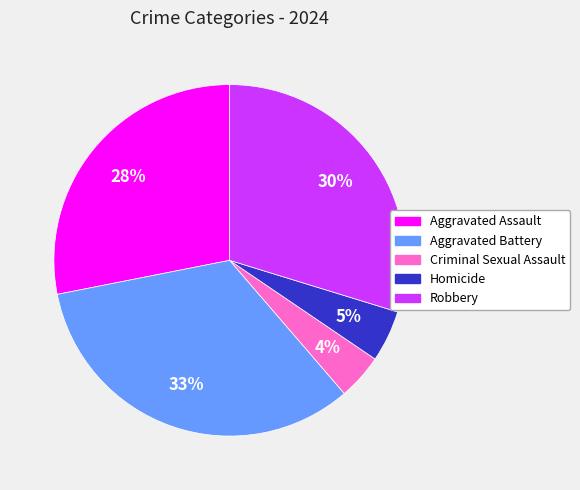

Approximately how many times larger is the value at Robbery compared to Aggravated Assault?

1.1